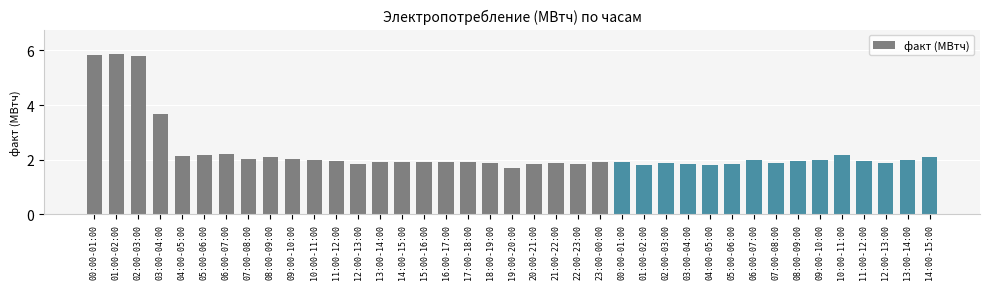

Reading right to left, extract all data points from this chart.

14:00-15:00=2.1	13:00-14:00=2.0	12:00-13:00=1.9	11:00-12:00=2.0	10:00-11:00=2.2	09:00-10:00=2.0	08:00-09:00=2.0	07:00-08:00=1.9	06:00-07:00=2.0	05:00-06:00=1.9	04:00-05:00=1.8	03:00-04:00=1.9	02:00-03:00=1.9	01:00-02:00=1.8	00:00-01:00=1.9	23:00-00:00=1.9	22:00-23:00=1.8	21:00-22:00=1.9	20:00-21:00=1.8	19:00-20:00=1.7	18:00-19:00=1.9	17:00-18:00=1.9	16:00-17:00=1.9	15:00-16:00=1.9	14:00-15:00=1.9	13:00-14:00=1.9	12:00-13:00=1.9	11:00-12:00=1.9	10:00-11:00=2.0	09:00-10:00=2.0	08:00-09:00=2.1	07:00-08:00=2.0	06:00-07:00=2.2	05:00-06:00=2.2	04:00-05:00=2.1	03:00-04:00=3.7	02:00-03:00=5.8	01:00-02:00=5.9	00:00-01:00=5.9